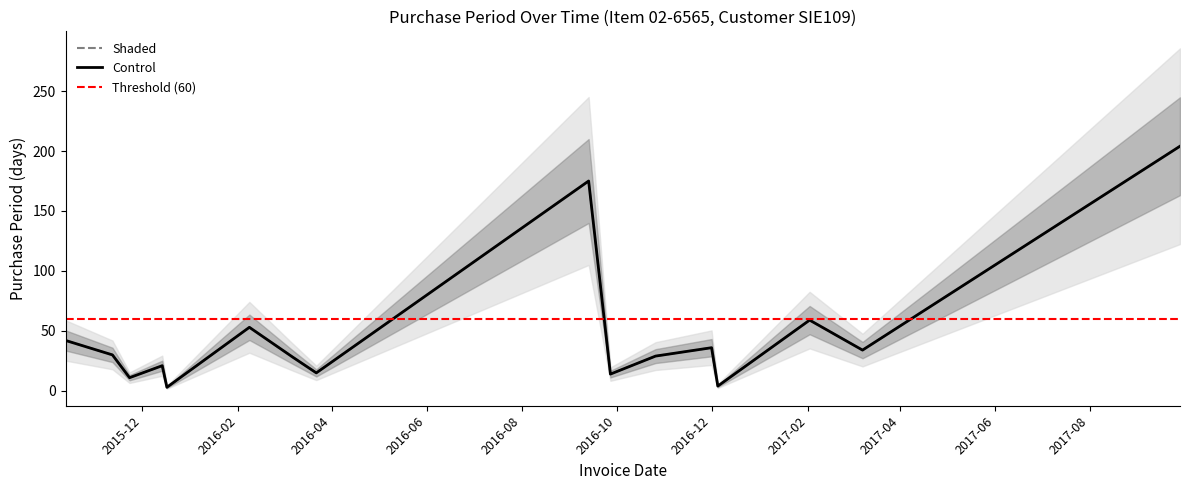

How many data points are less than 30?

8